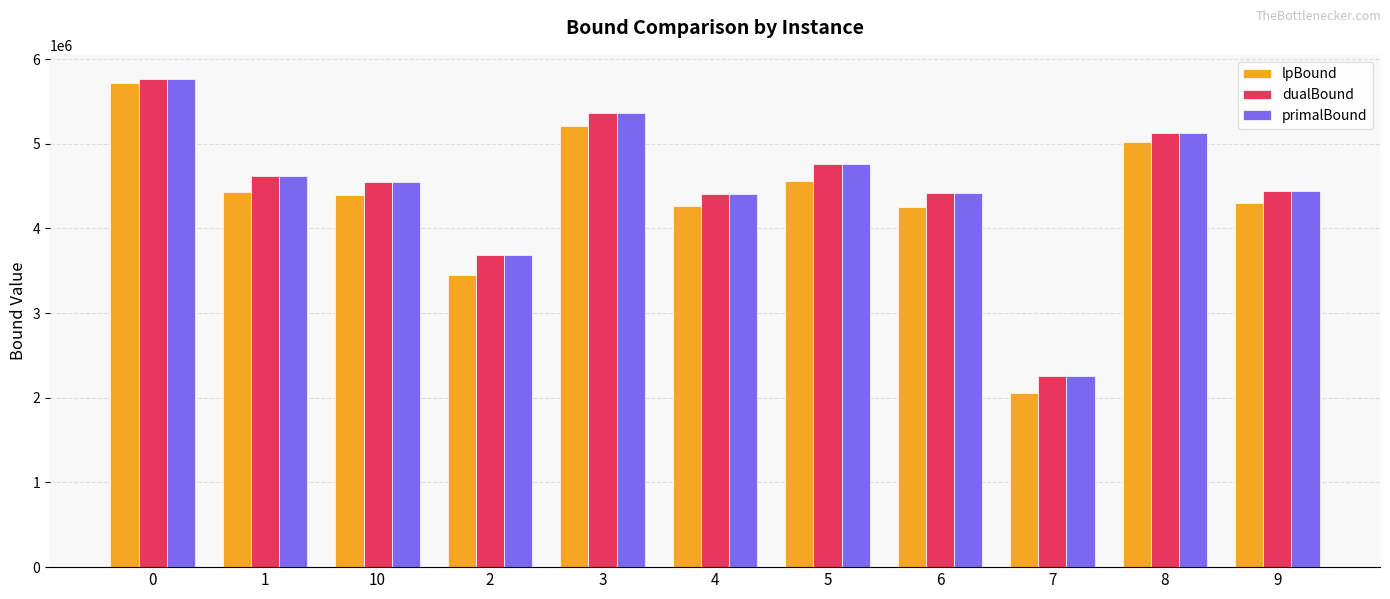

What is the average value of the primalBound series?

4491996.5